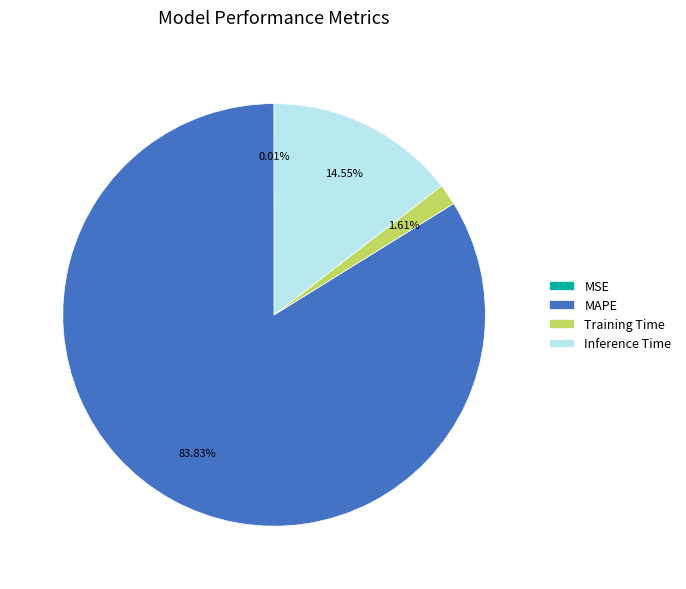

To the nearest percent, what is the difference between the largest and smallest slice percentages?

84%